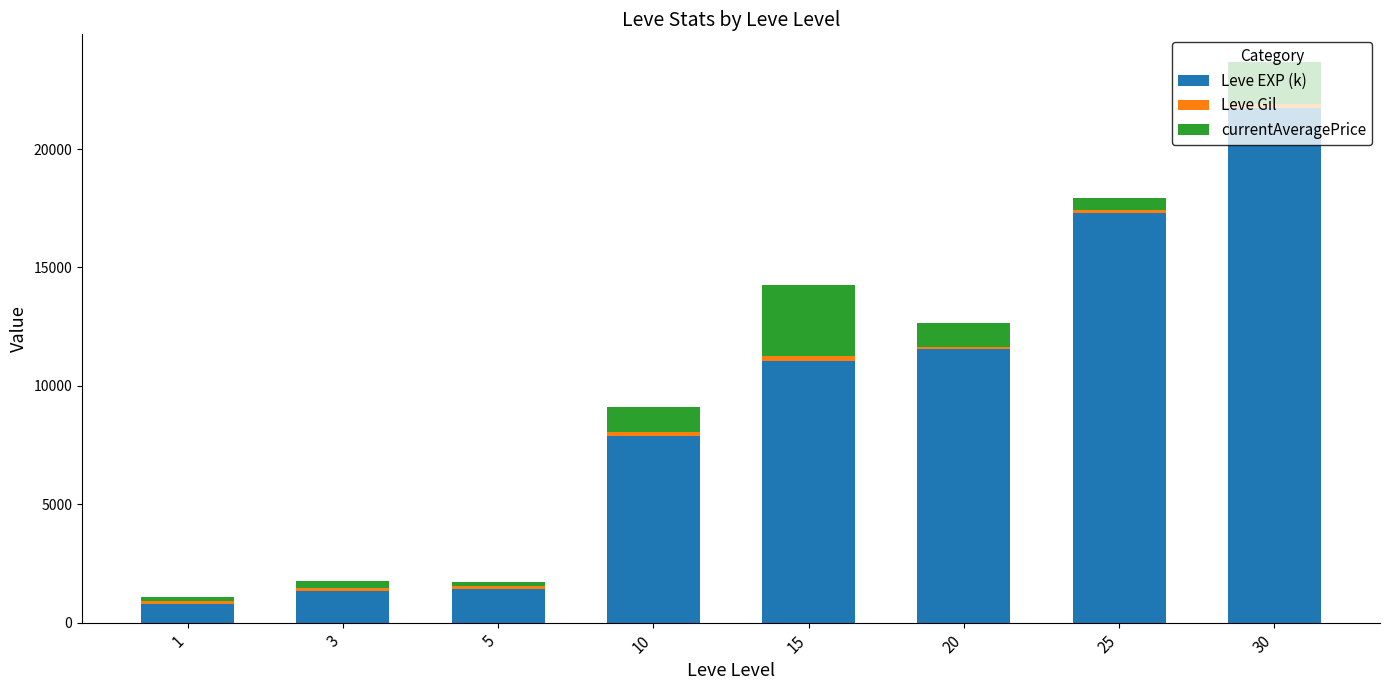

What is the minimum value for Leve EXP (k)?

800